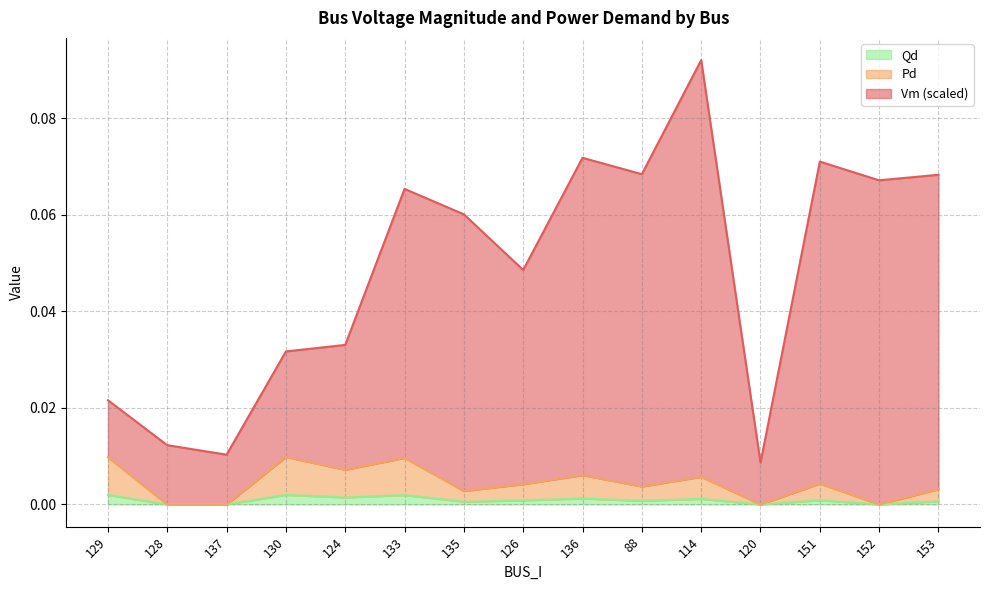

How many data points in Pd are above 0?

11